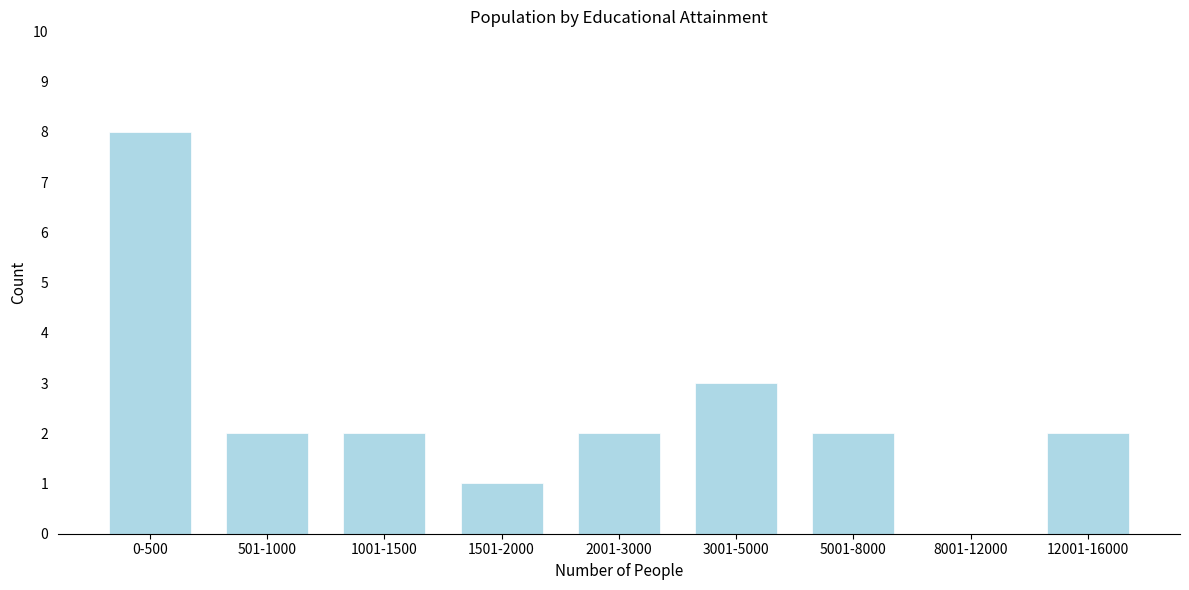

Reading right to left, transcribe all the data shown in this chart.

12001-16000=2	8001-12000=0	5001-8000=2	3001-5000=3	2001-3000=2	1501-2000=1	1001-1500=2	501-1000=2	0-500=8